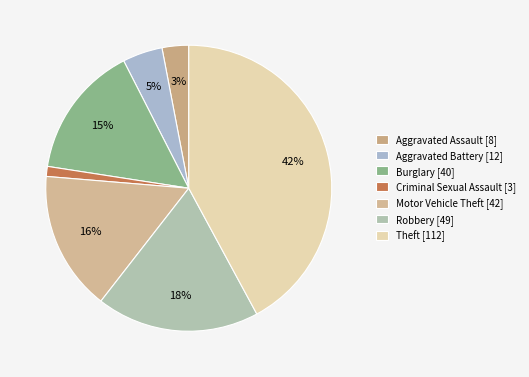

Does Theft represent more than half of the total?

No